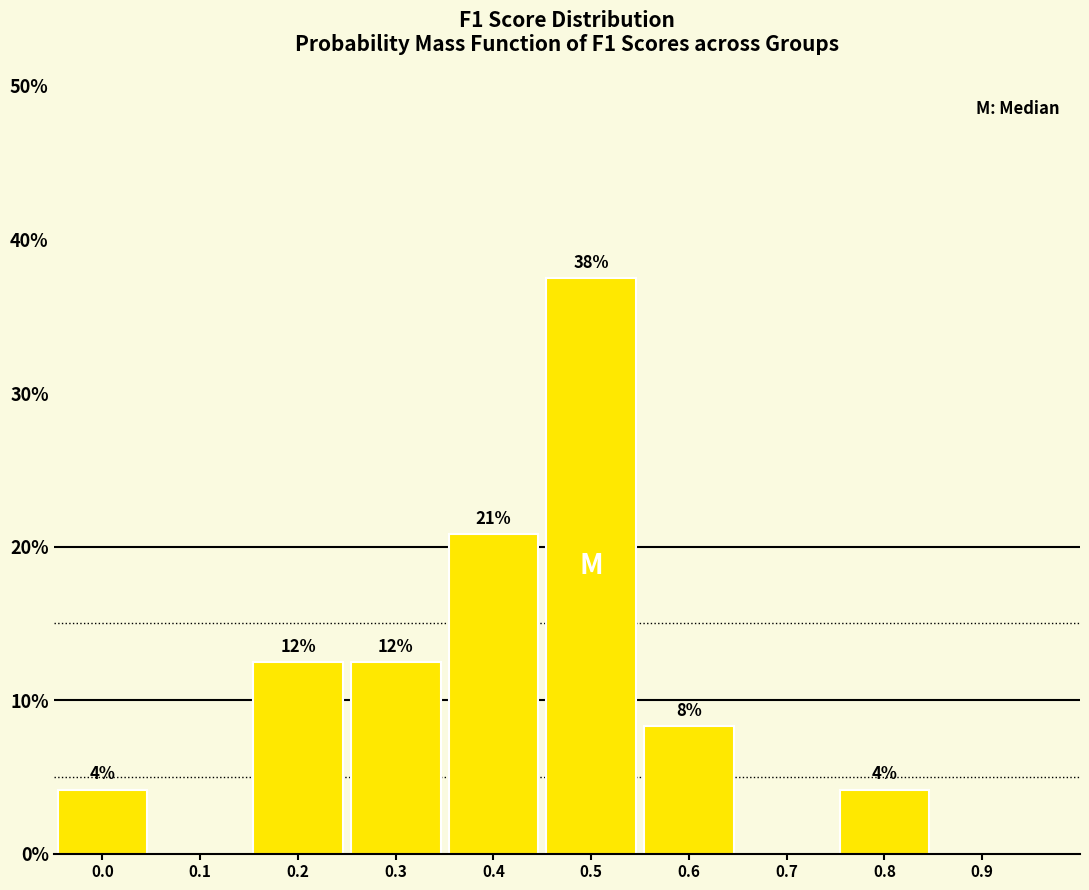

Are the bars horizontal?

No